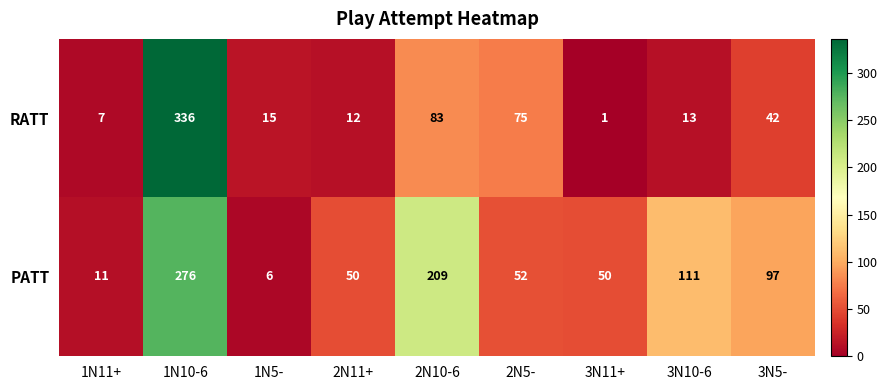

Rank the series by their average value, from lowest to highest.

RATT, PATT